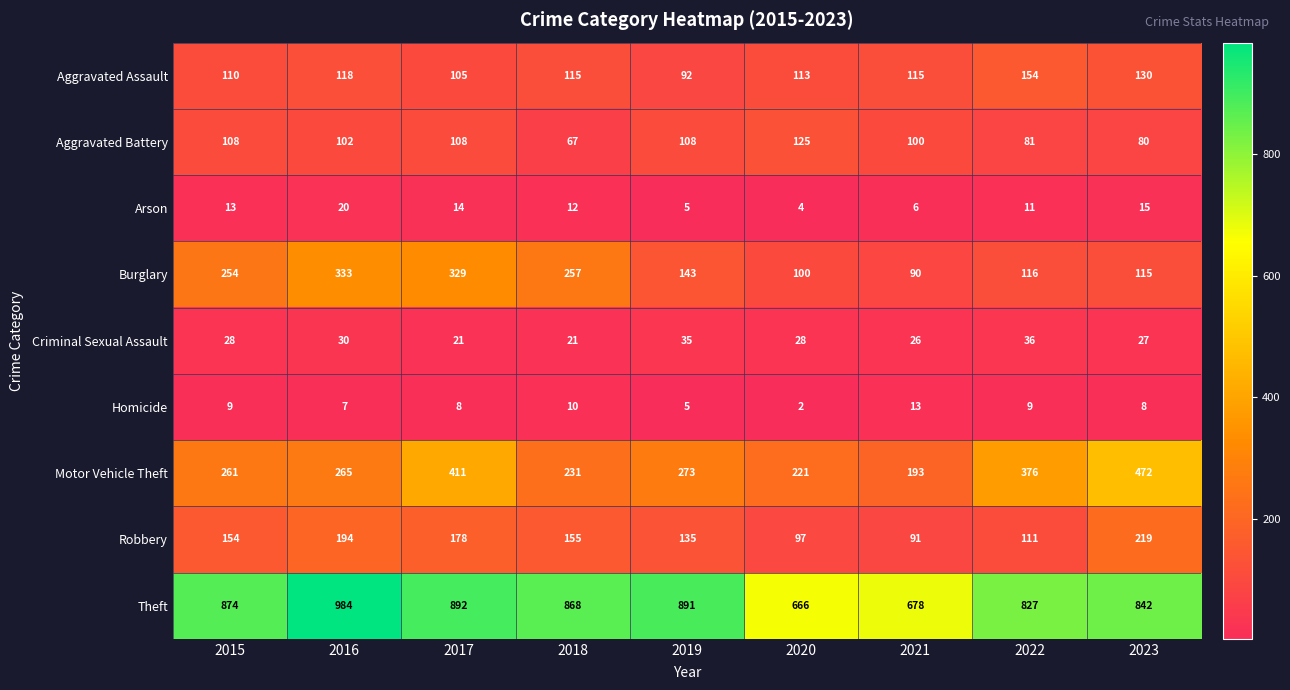

What is the minimum value shown in the chart?

2